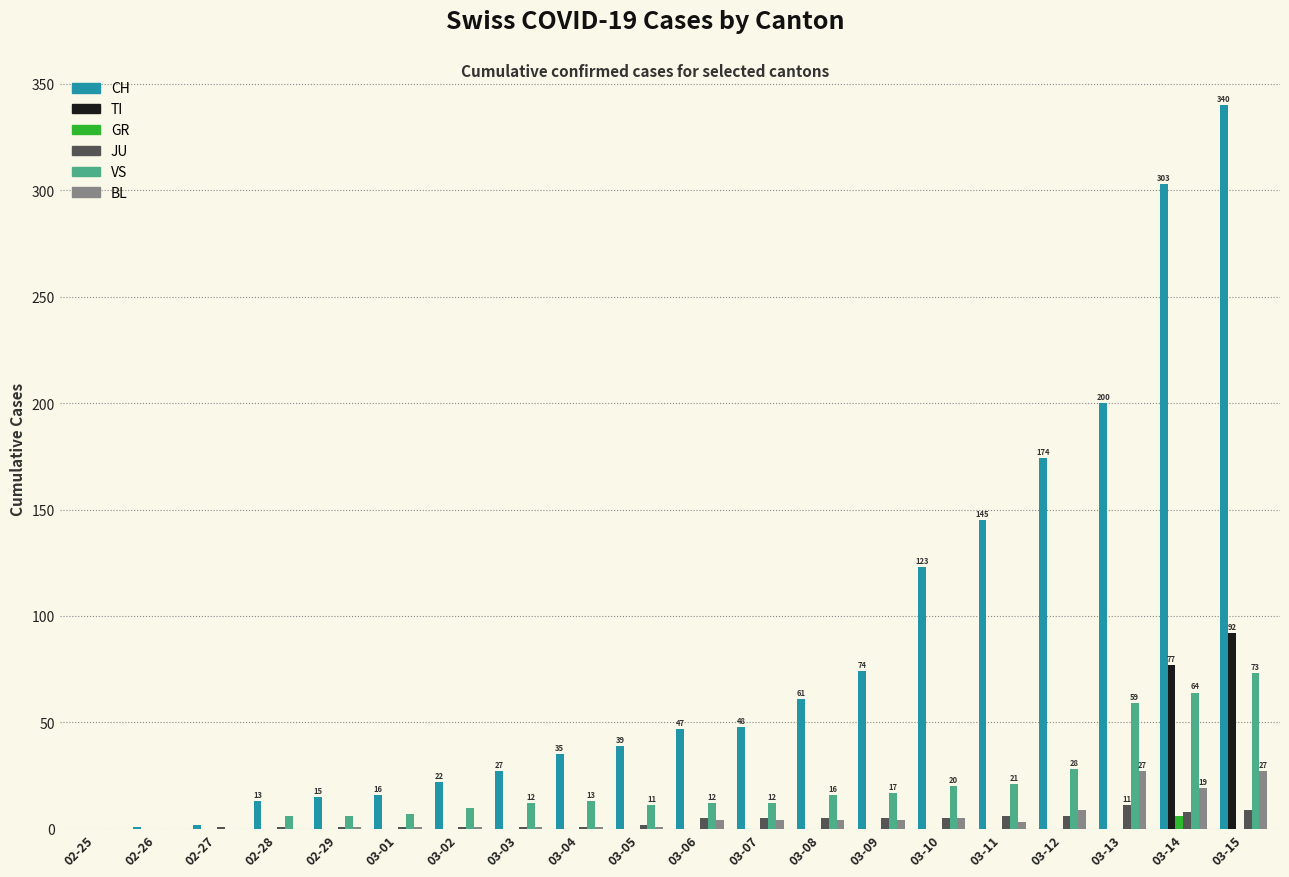

Which label corresponds to the largest value in the chart?

03-15